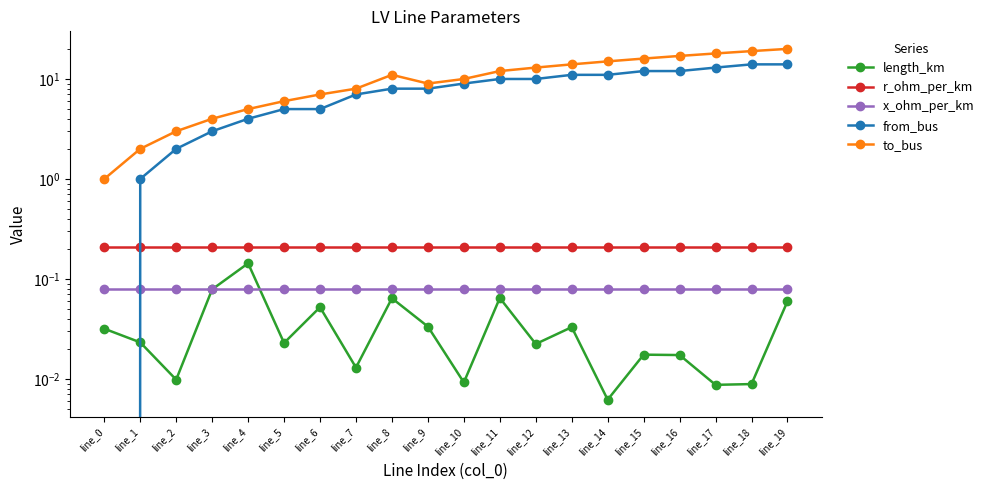

What is the difference between the maximum and second lowest values in the to_bus series?

18.0